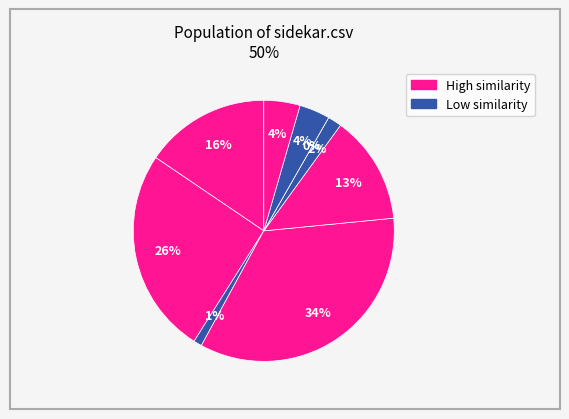

Does rtb-team.csv represent more than half of the total?

No